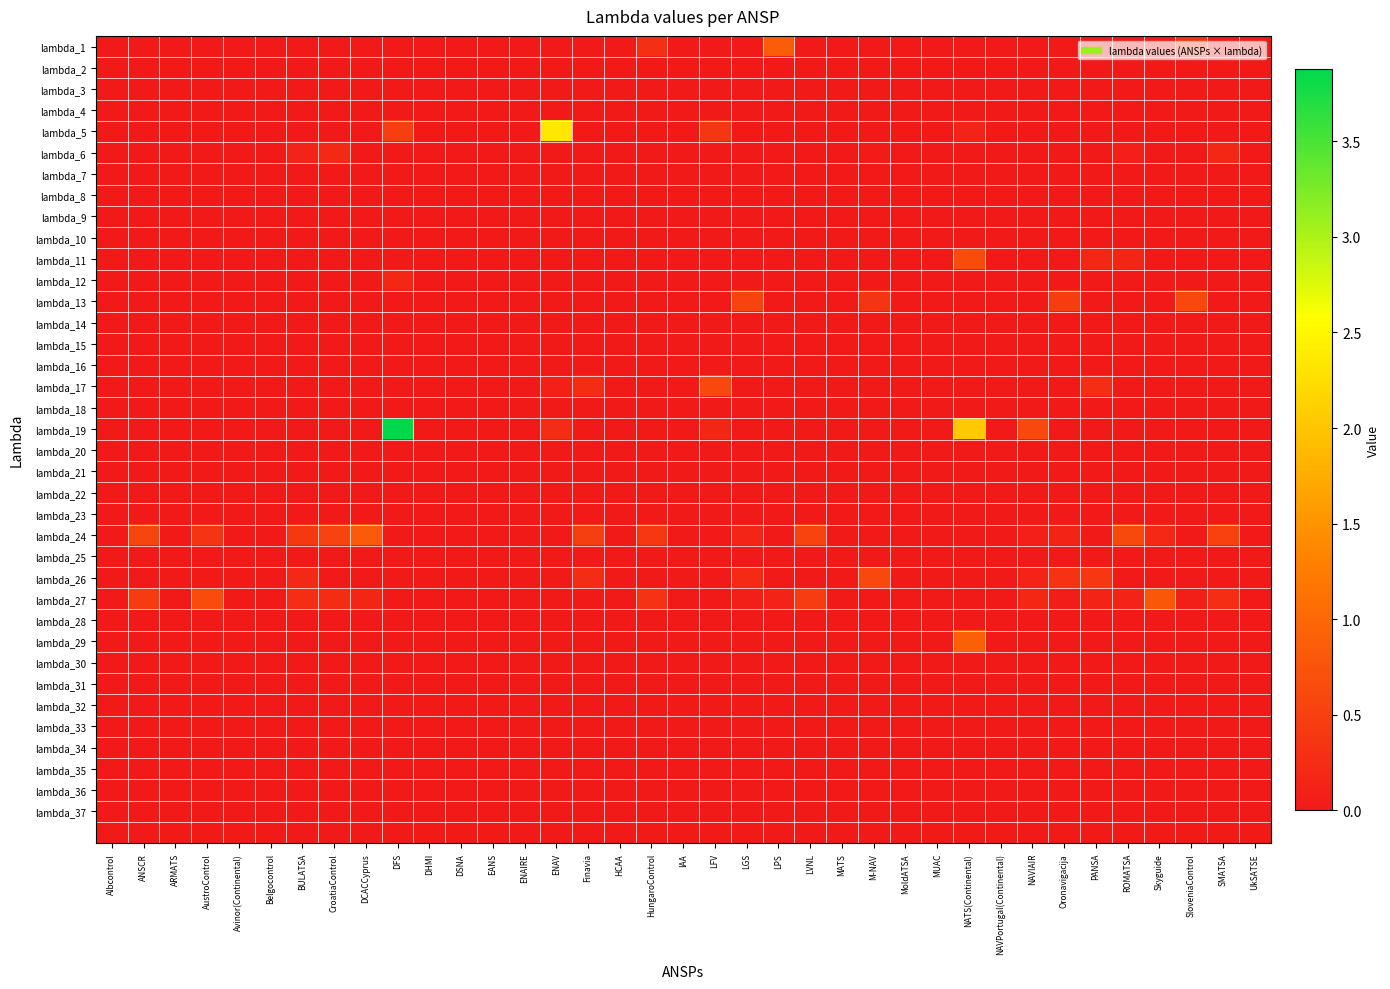

What is the spread (max minus min) of values at ROMATSA?

0.6